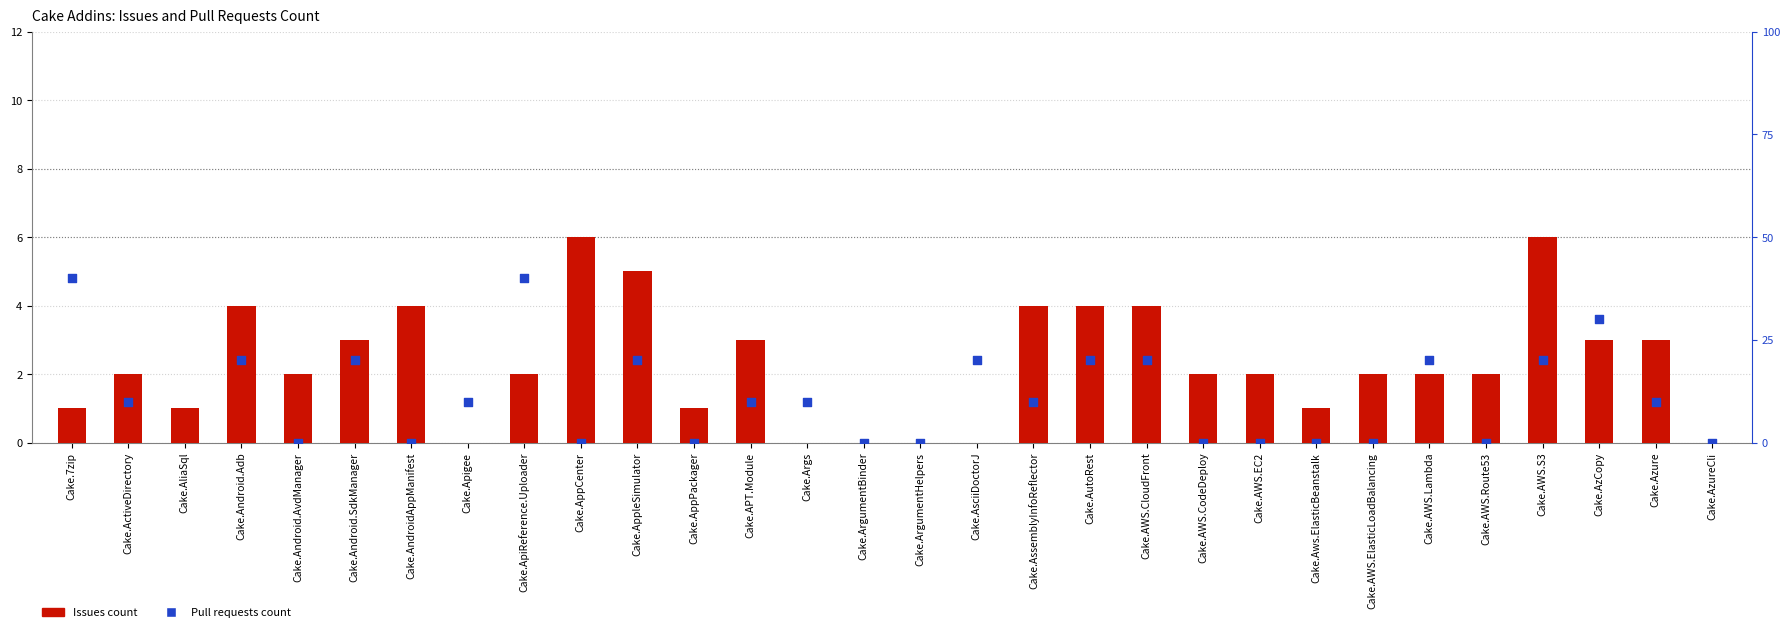

Which series reaches the maximum Y coordinate?

Pull requests count